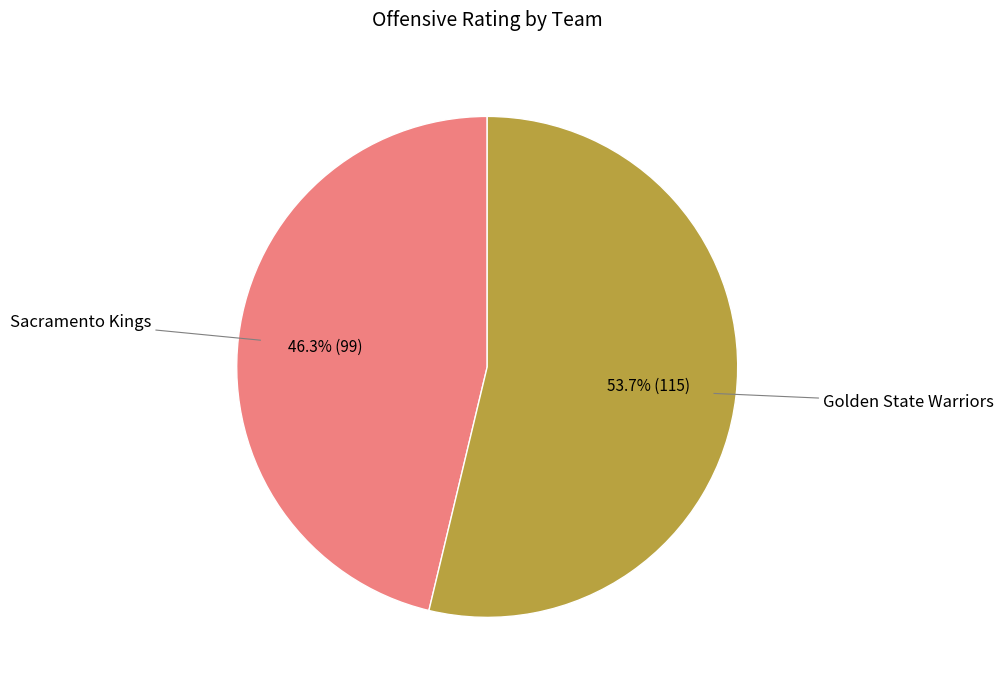

Is there a majority slice in this chart?

Yes